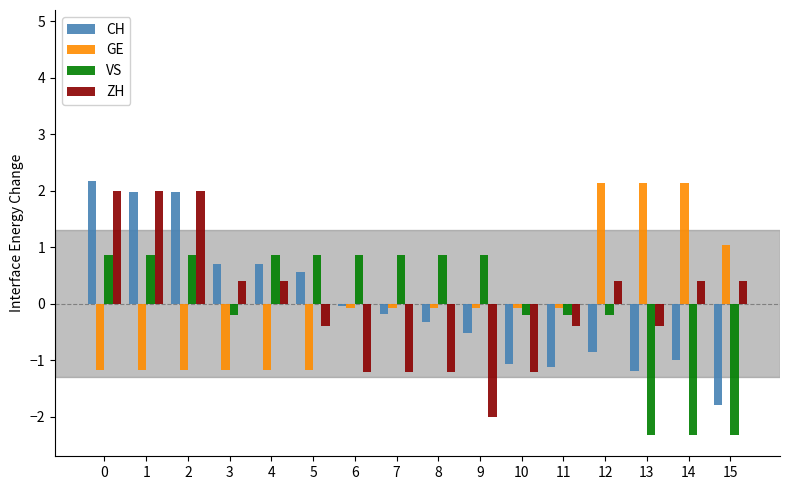

What is the sum of the CH values at 7 and 0?

2.0